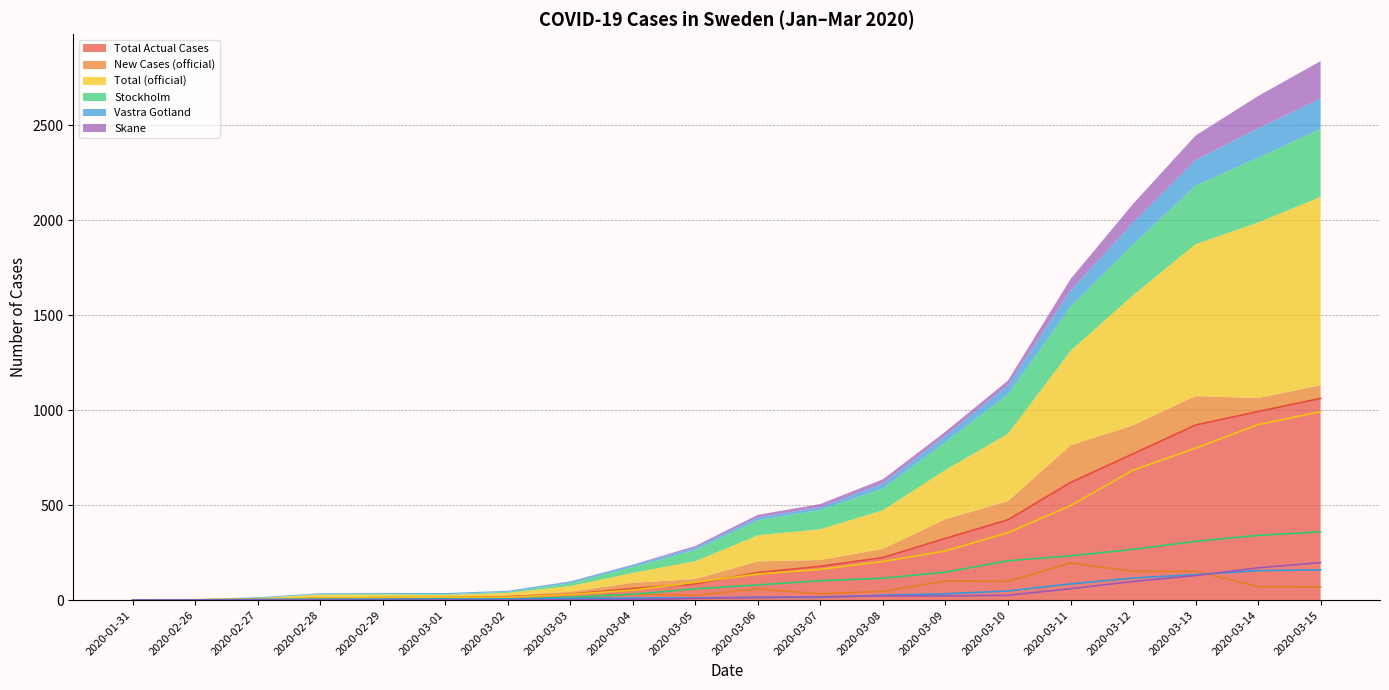

What is the difference between the maximum and second lowest values in the Skane series?

197